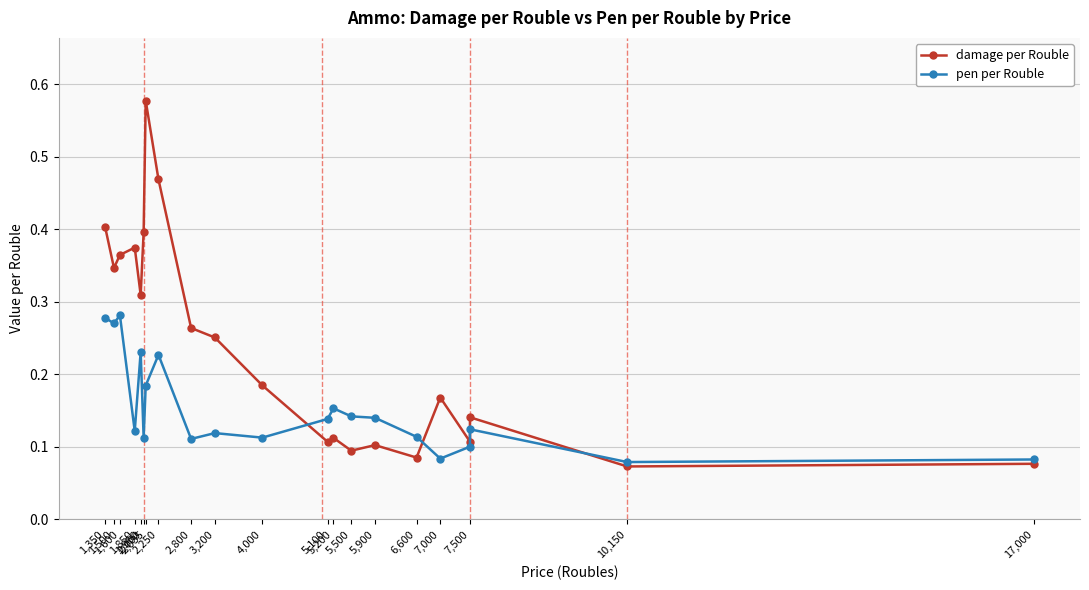

The pen per Rouble series shows 0.4 at 1,350. True or false?

False